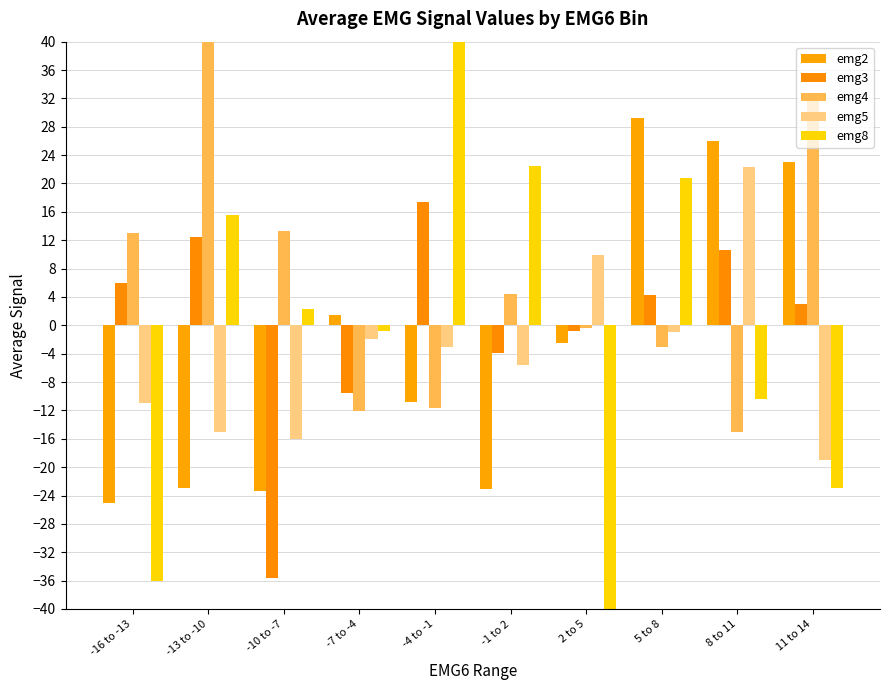

Are the bars horizontal?

No